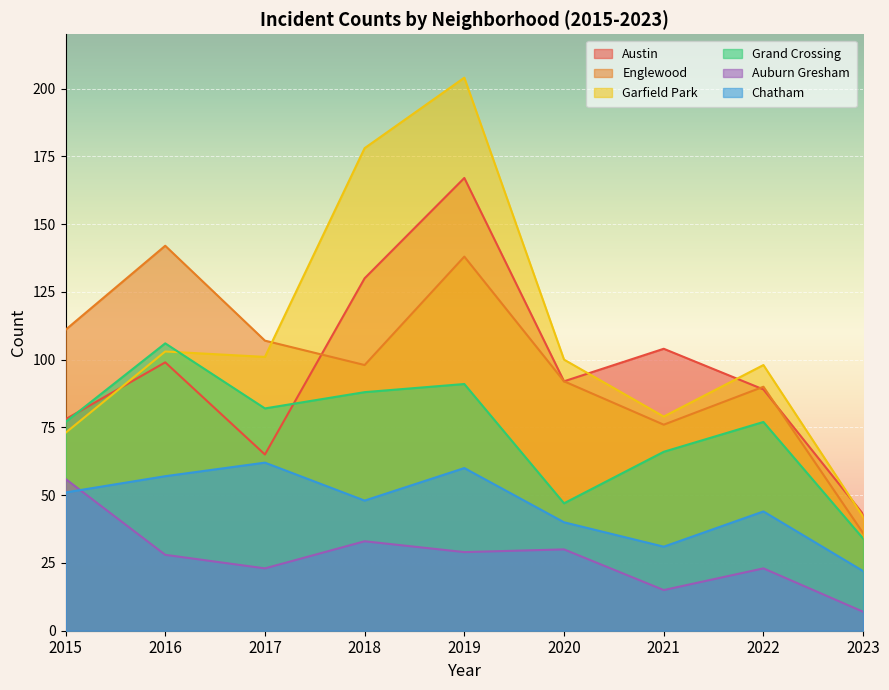

How many values in the Englewood series exceed 98?

4